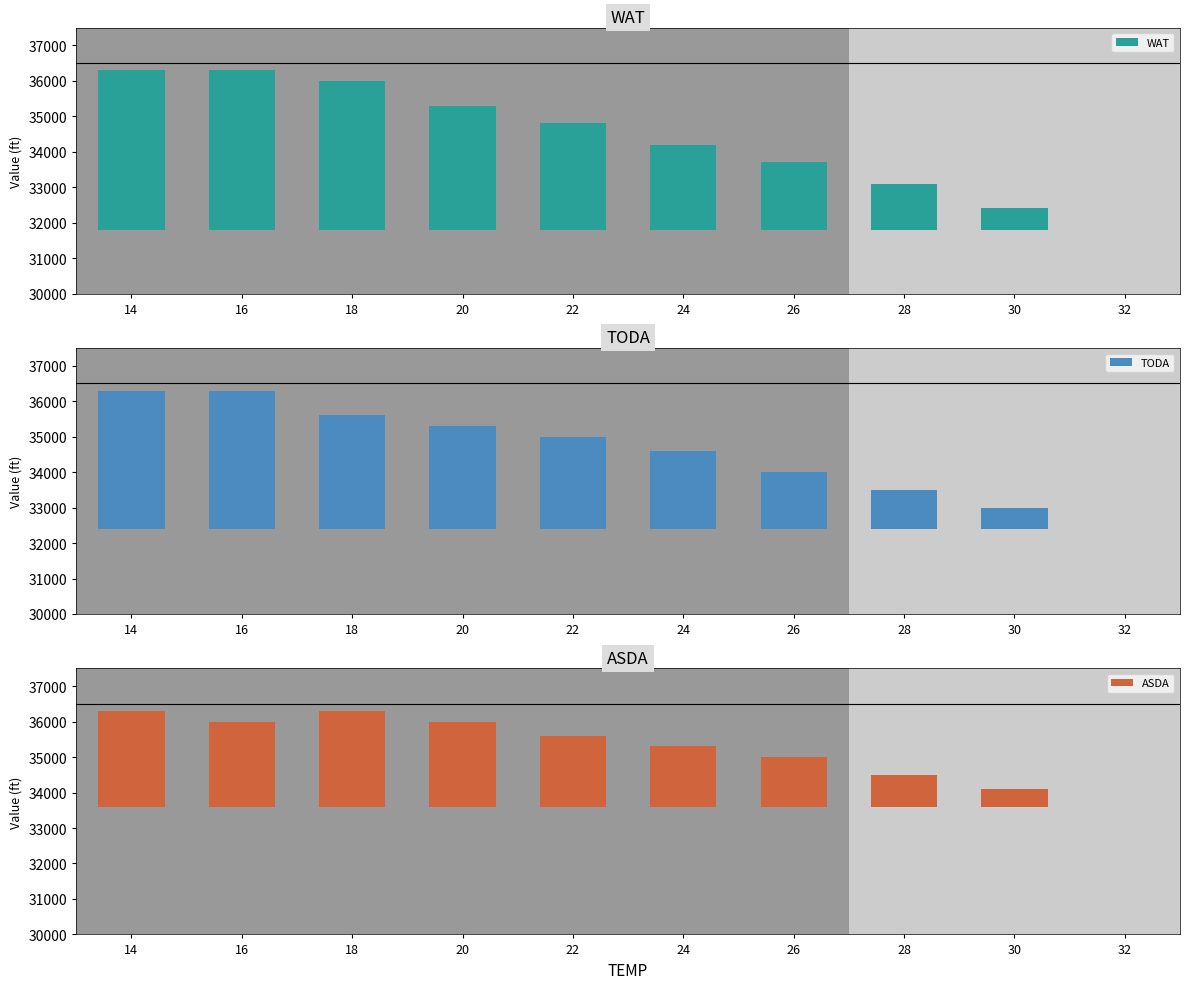

Which category has the highest value in the ASDA series?

14